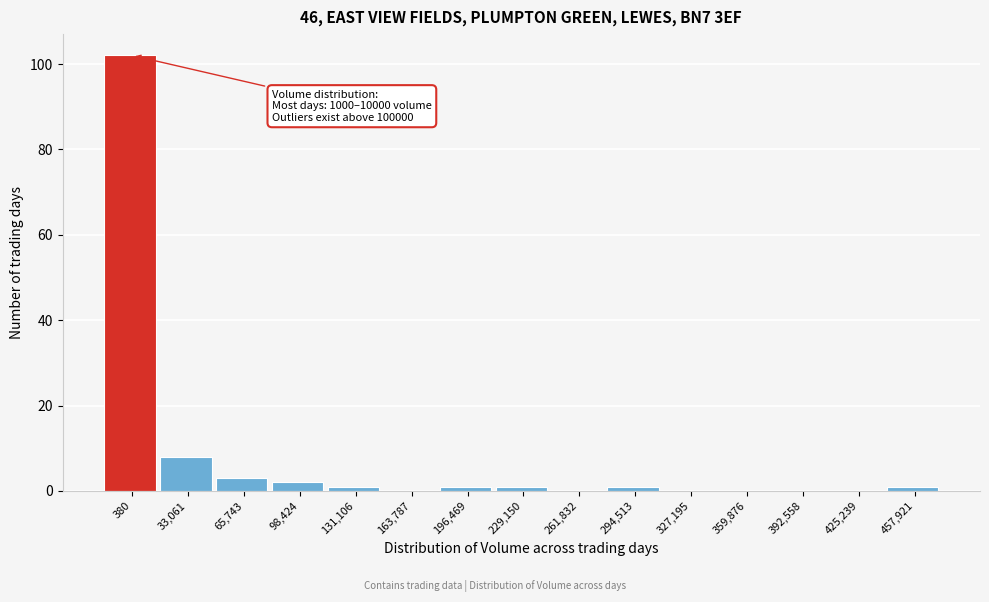

Reading left to right, what are all the values shown in this chart?

380=102	33,061=8	65,743=3	98,424=2	131,106=1	163,787=0	196,469=1	229,150=1	261,832=0	294,513=1	327,195=0	359,876=0	392,558=0	425,239=0	457,921=1